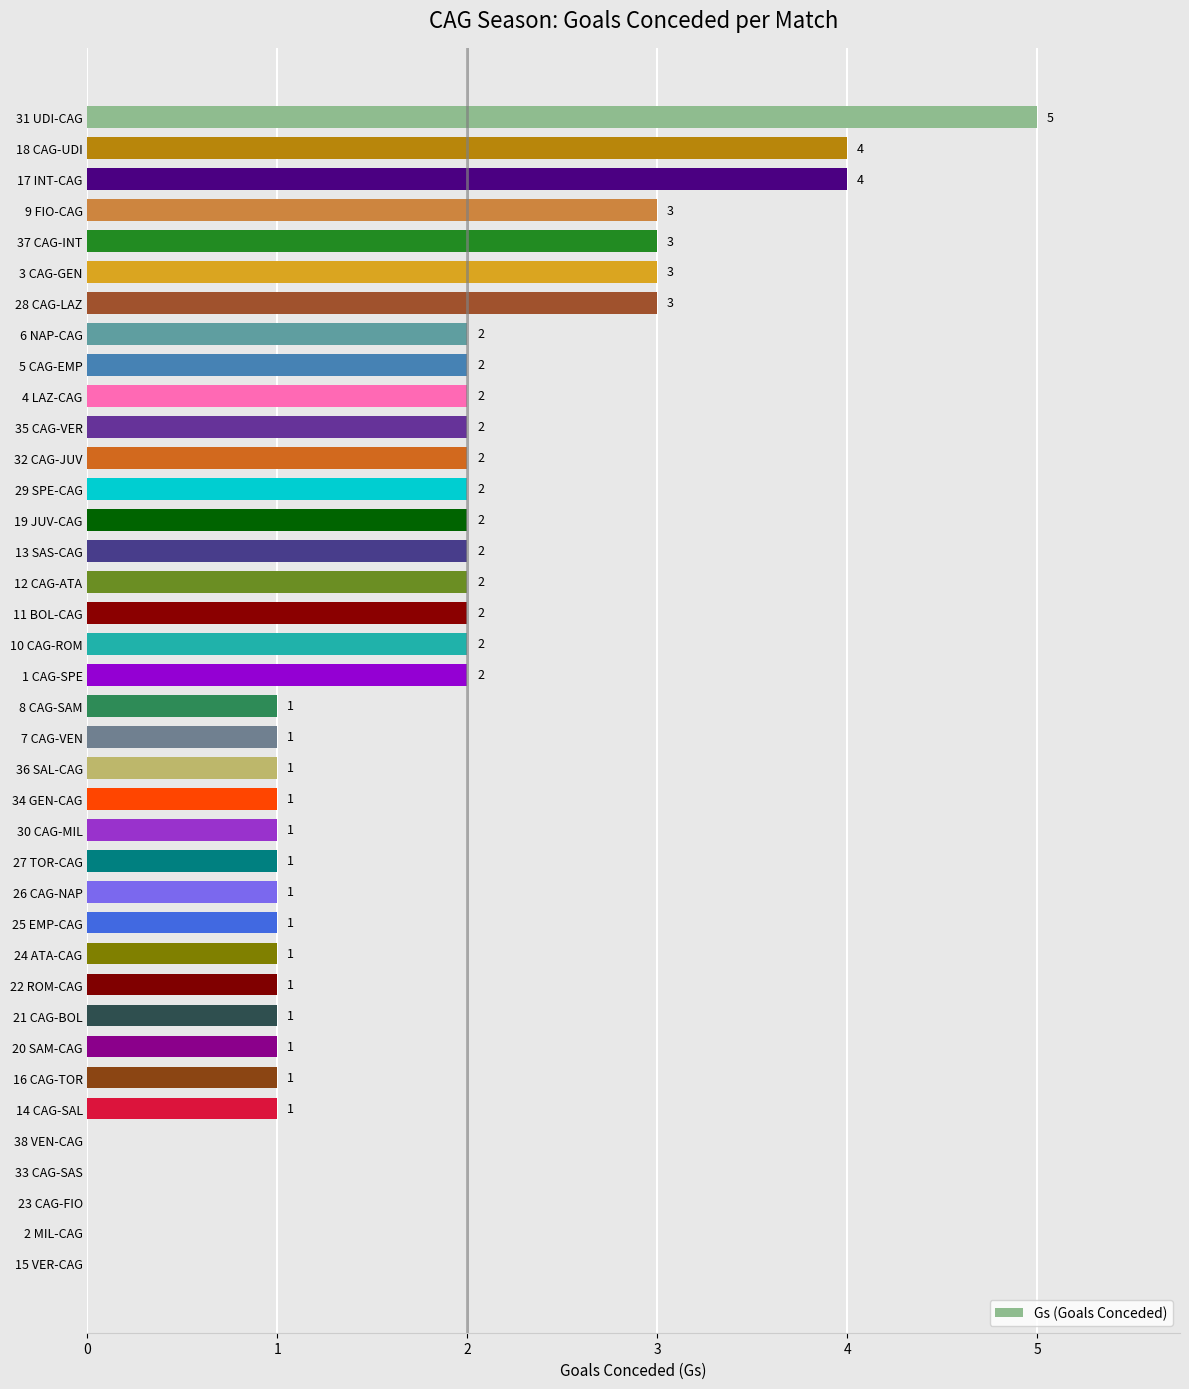

True or false: the data shows 0 at 25 EMP-CAG.

False